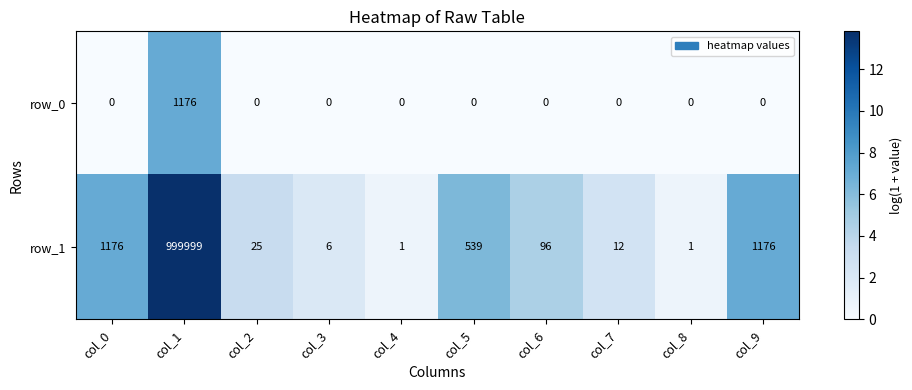

Rank the series at col_5 from lowest to highest value.

row_0, row_1